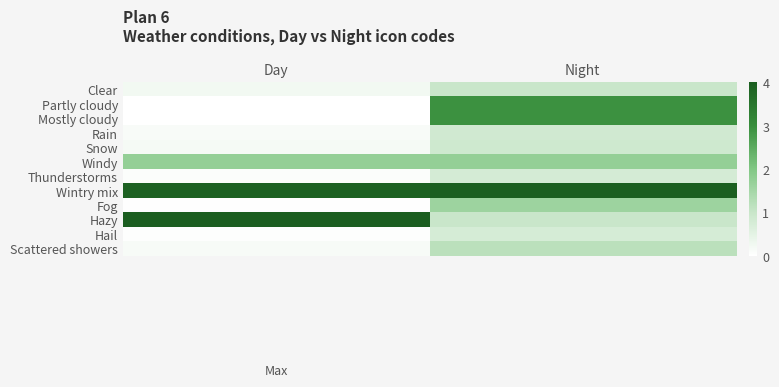

How many categories are shown in the chart?

2